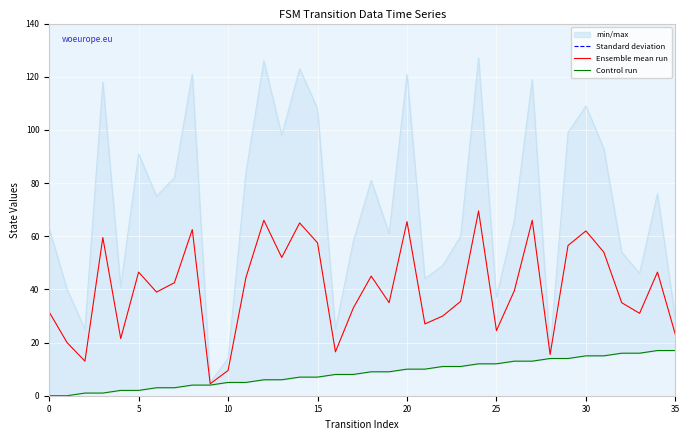

What is the value of the Ensemble mean point at the 32nd from the left?

54.0